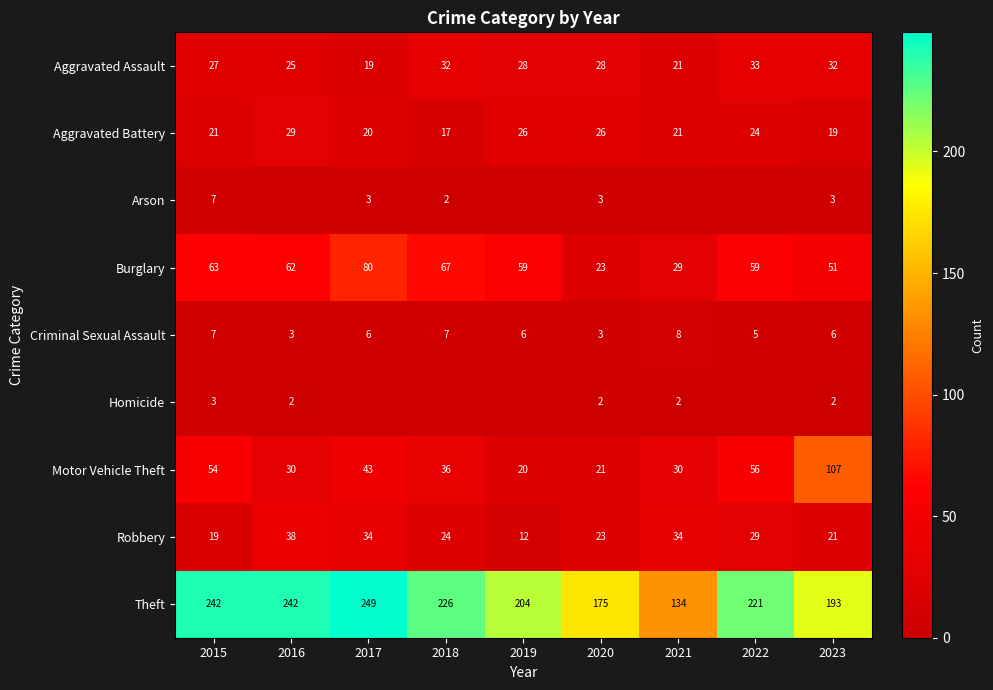

How many data points does each series have?

9